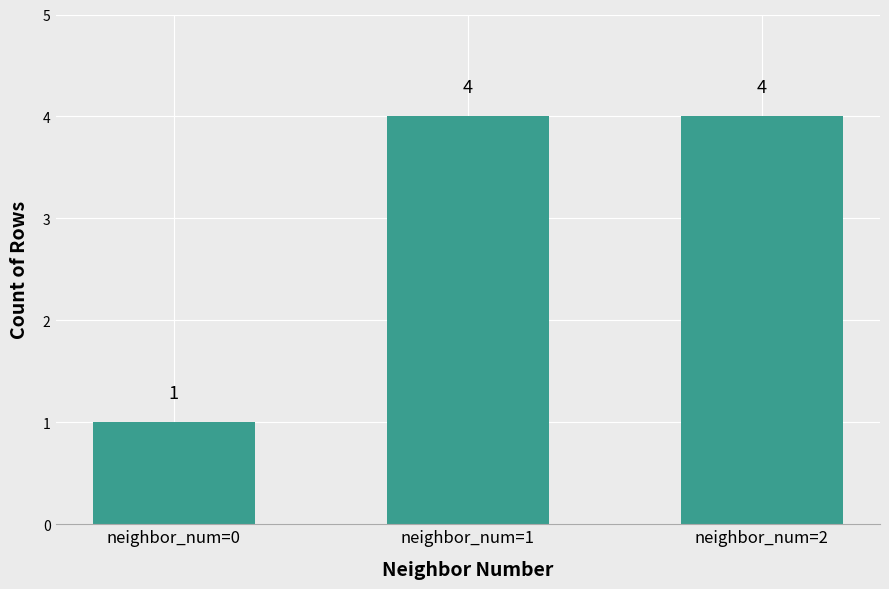

Reading left to right, extract all data points from this chart.

1	4	4